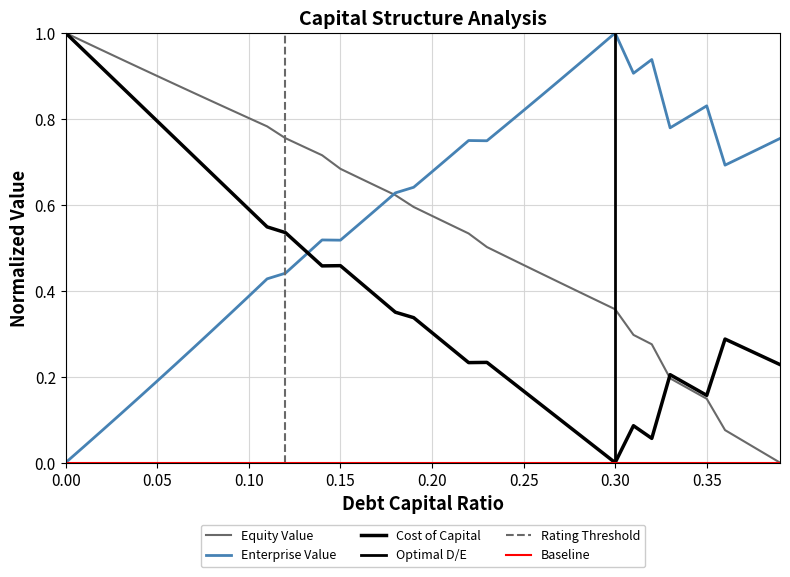

Between 0.28 and 0.17, which is larger?

0.17